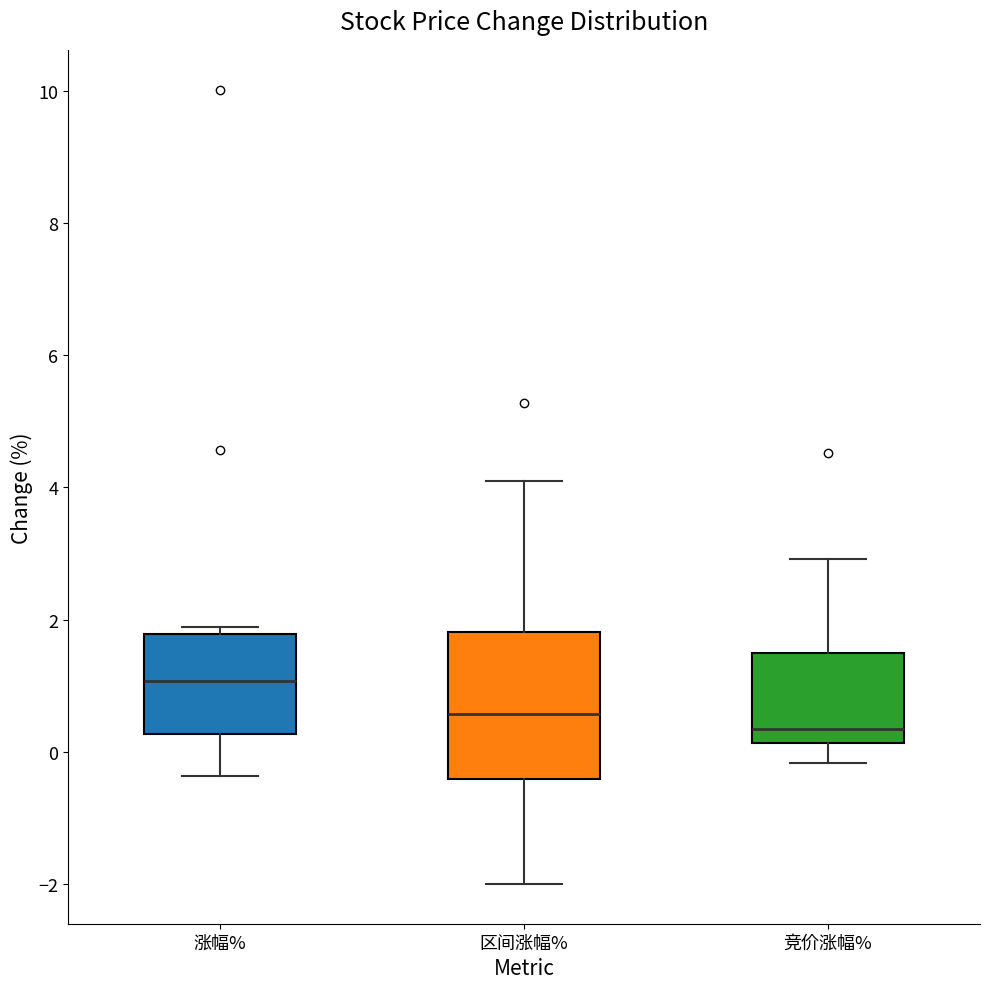

Reading left to right, read every box against the y-axis: the position of its median line, the range the box covers, and the ends of its whiskers. The values are not printed on the chart, so give them approximately, as read against the axis.

涨幅%: median 1.0, box 0.2 to 1.8, whiskers -0.4 to 1.8 (just above the box's upper edge)
区间涨幅%: median 0.6, box -0.4 to 1.8, whiskers -2.0 to 4.2
竞价涨幅%: median 0.4, box 0.2 to 1.6, whiskers -0.2 to 3.0